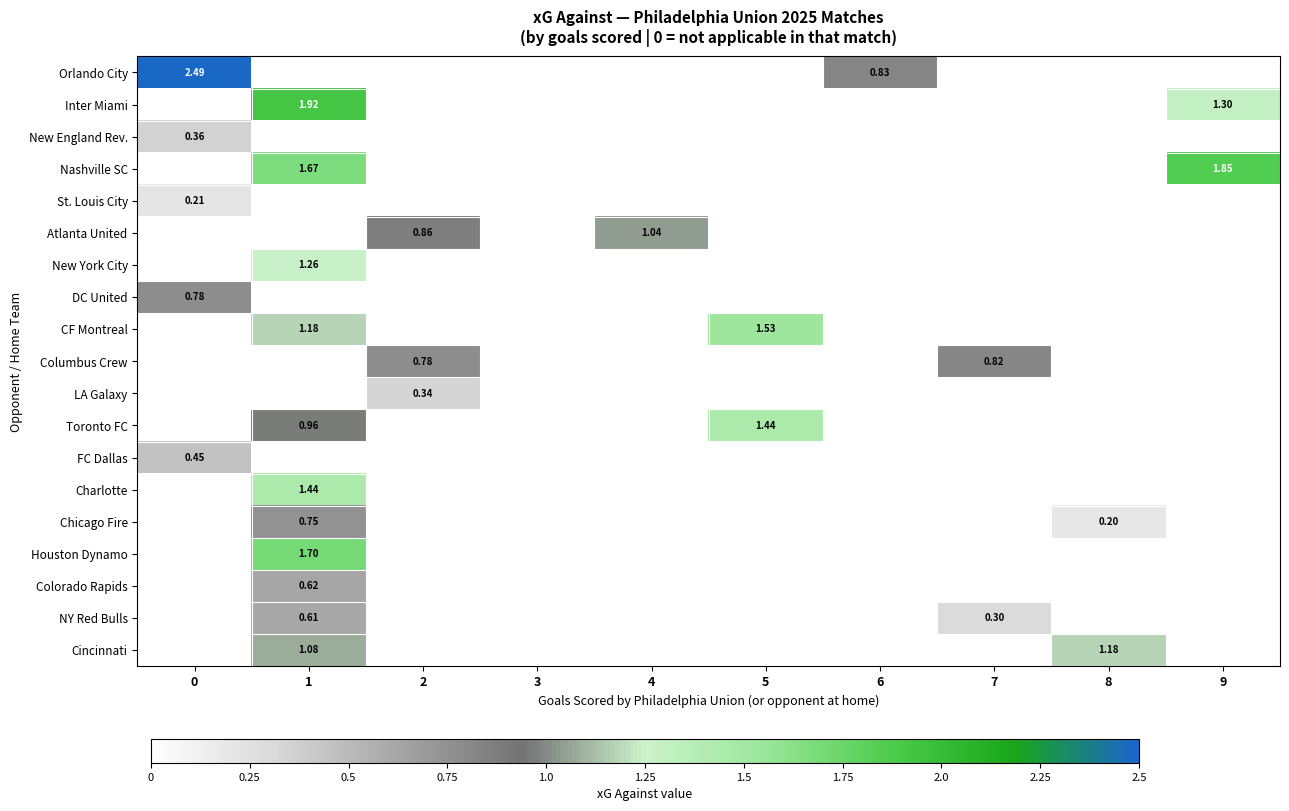

At how many categories does at least one series exceed 0?

9